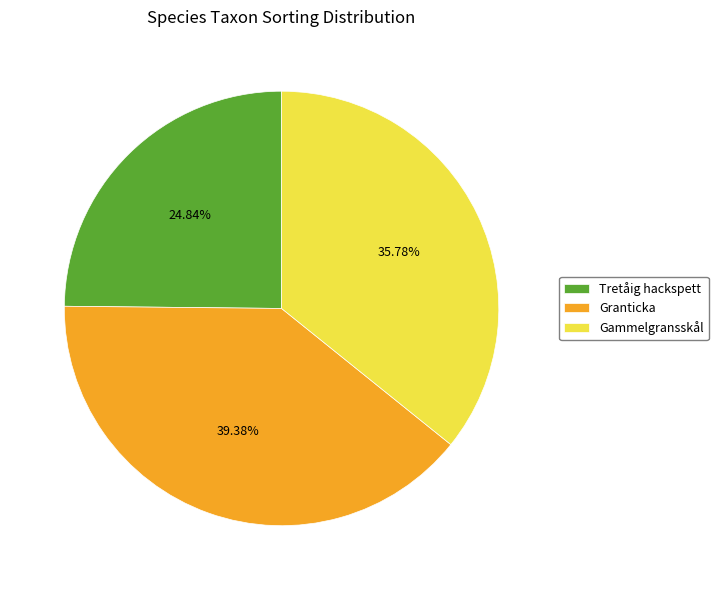

To the nearest percent, what is the combined percentage of Tretåig hackspett and Gammelgransskål?

61%